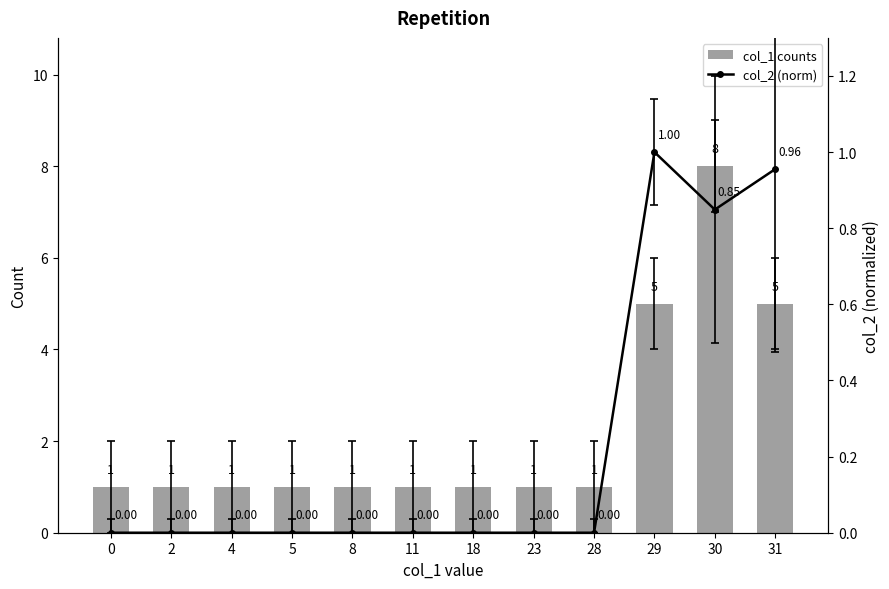

What is the difference between the second highest and second lowest values in the col_2 (norm) series?

1.0